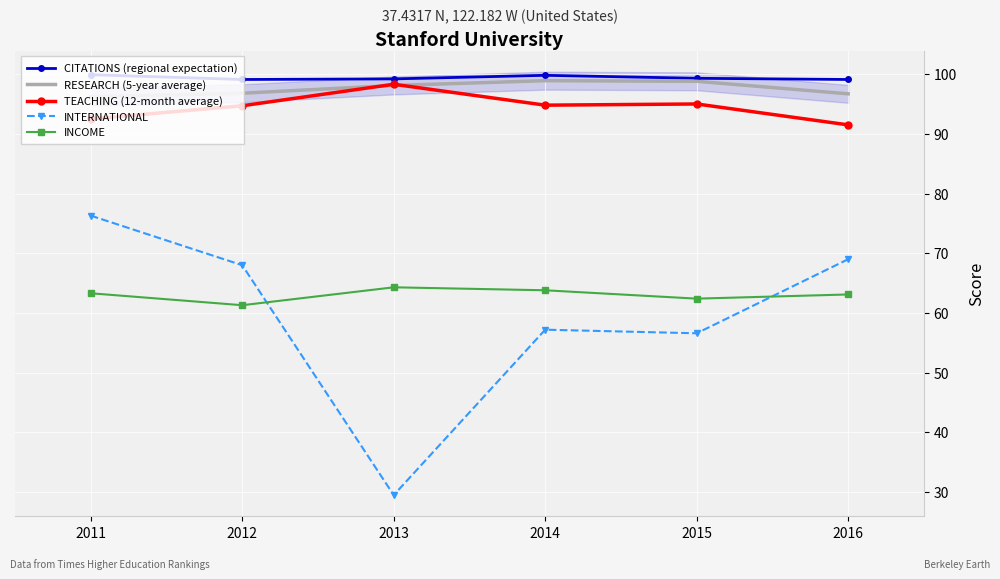

What is the average value of the TEACHING (12-month average) series?

94.5